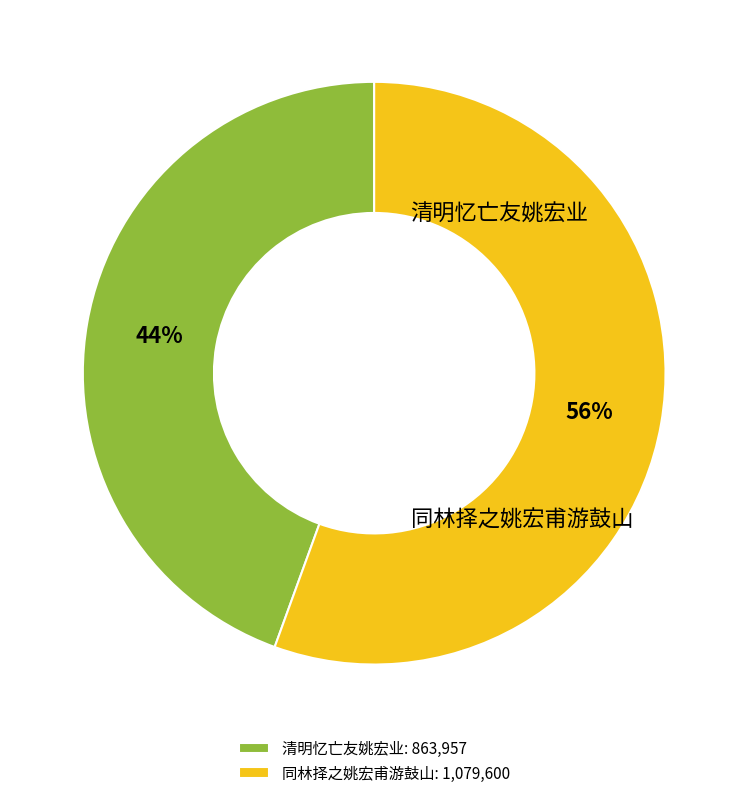

Is it true that 清明忆亡友姚宏业 is 16% of the pie?

False